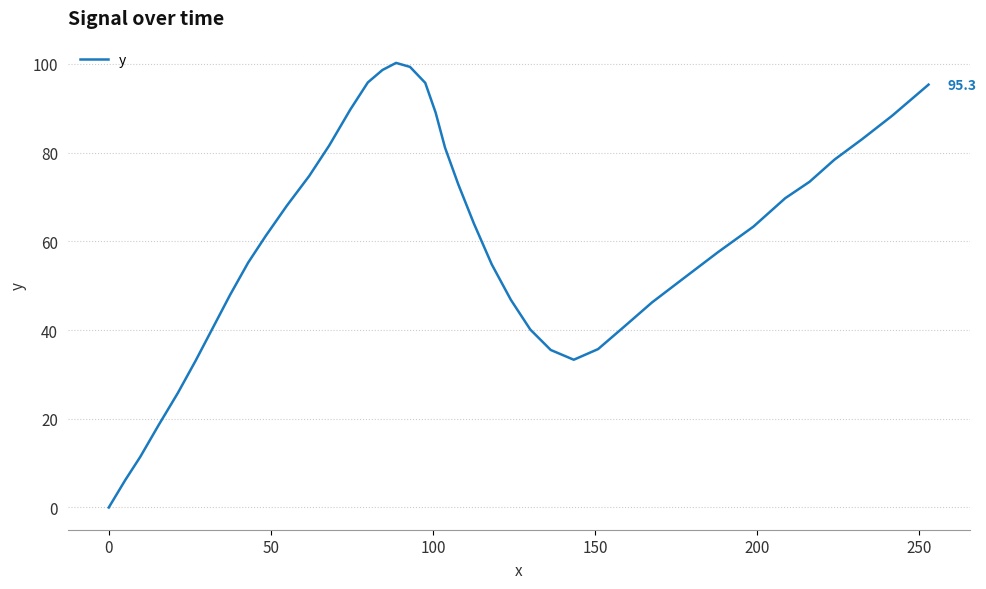

What is the difference between the maximum and minimum values?

100.2